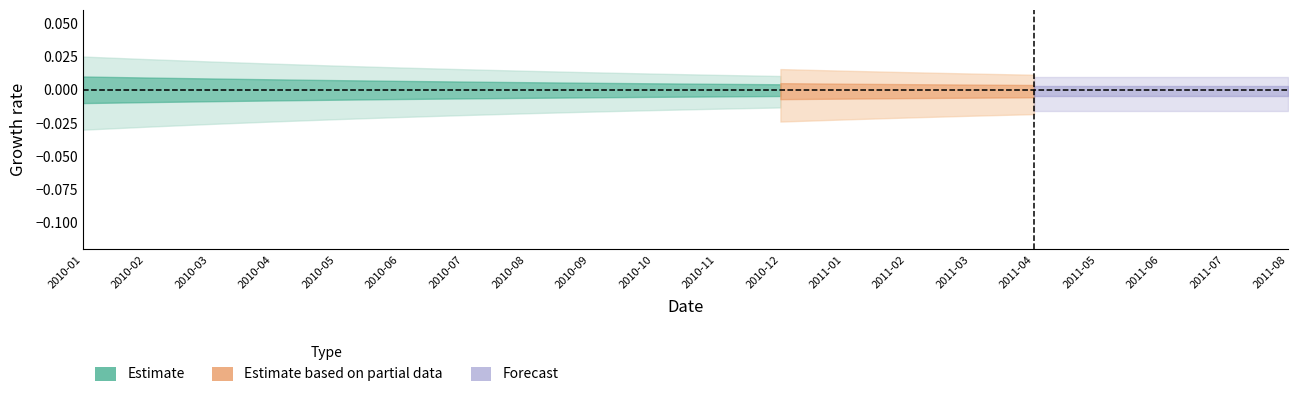

Is this an area chart (filled region under the line)?

No